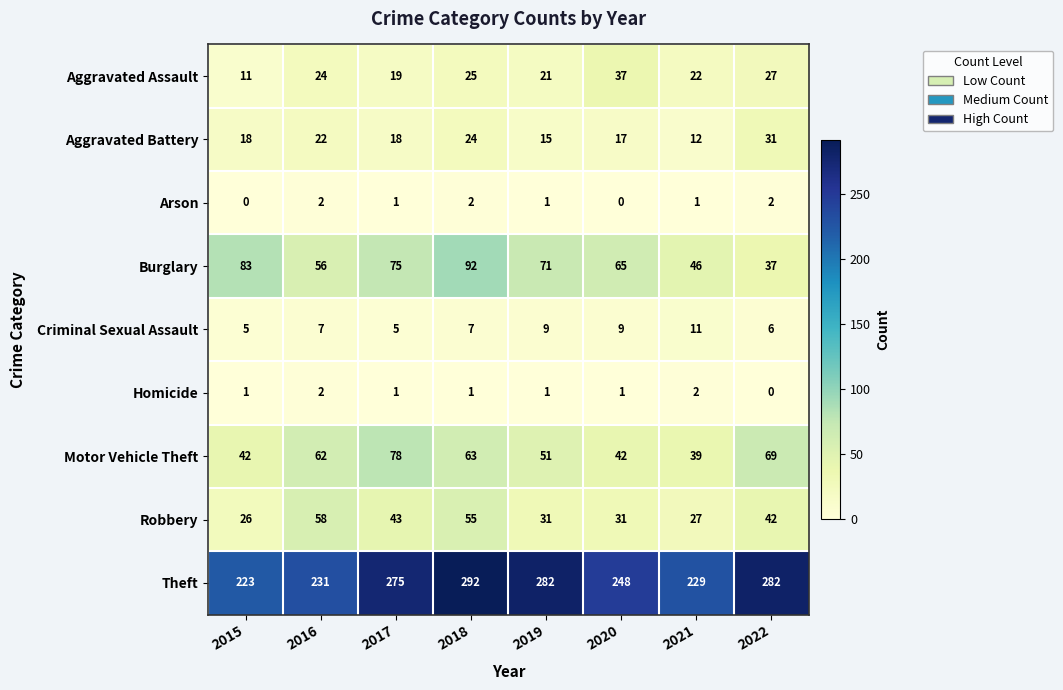

What is the minimum value for Motor Vehicle Theft?

39